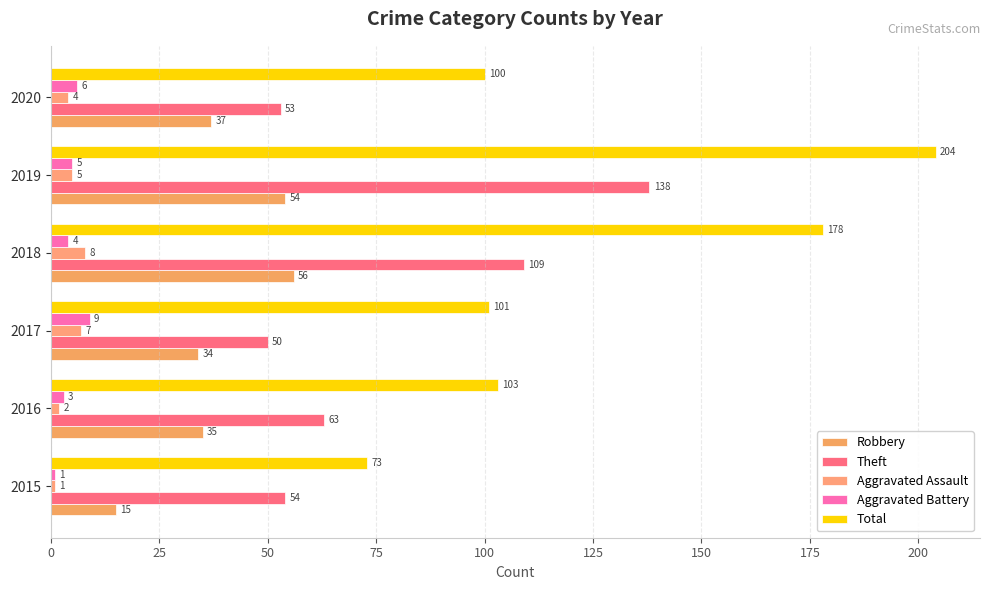

How many categories are shown in the chart?

6